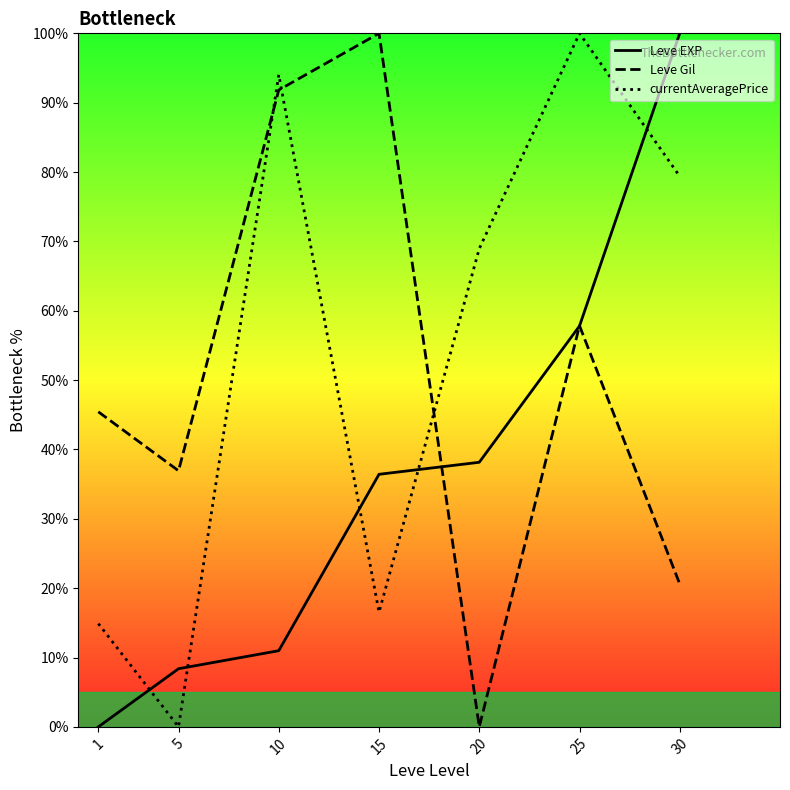

What is the difference between the currentAveragePrice values at 5 and 1?

14.9